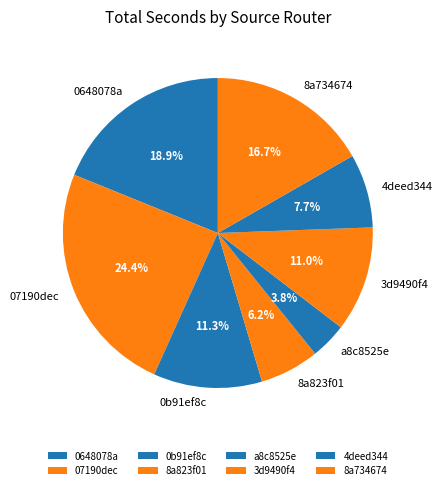

Does any single category account for the majority?

No